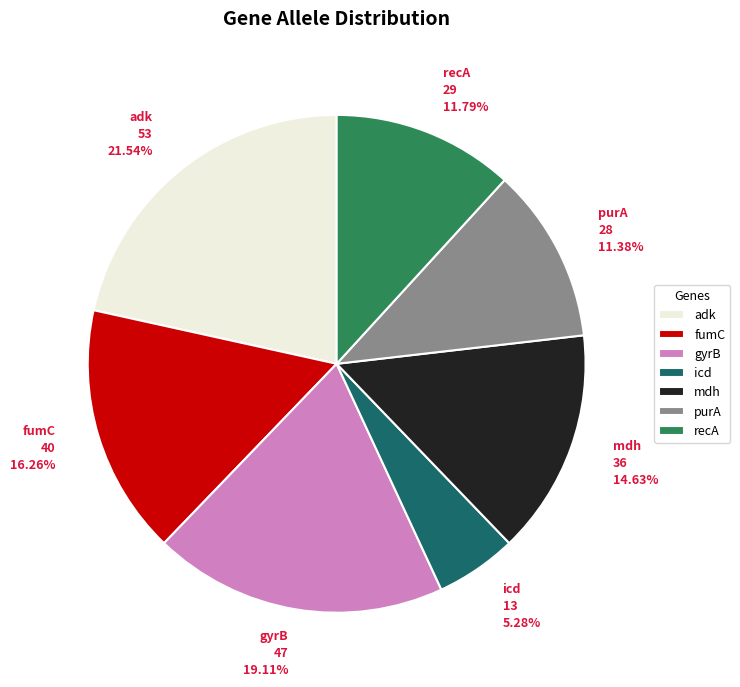

Which category has the biggest portion of the pie?

adk